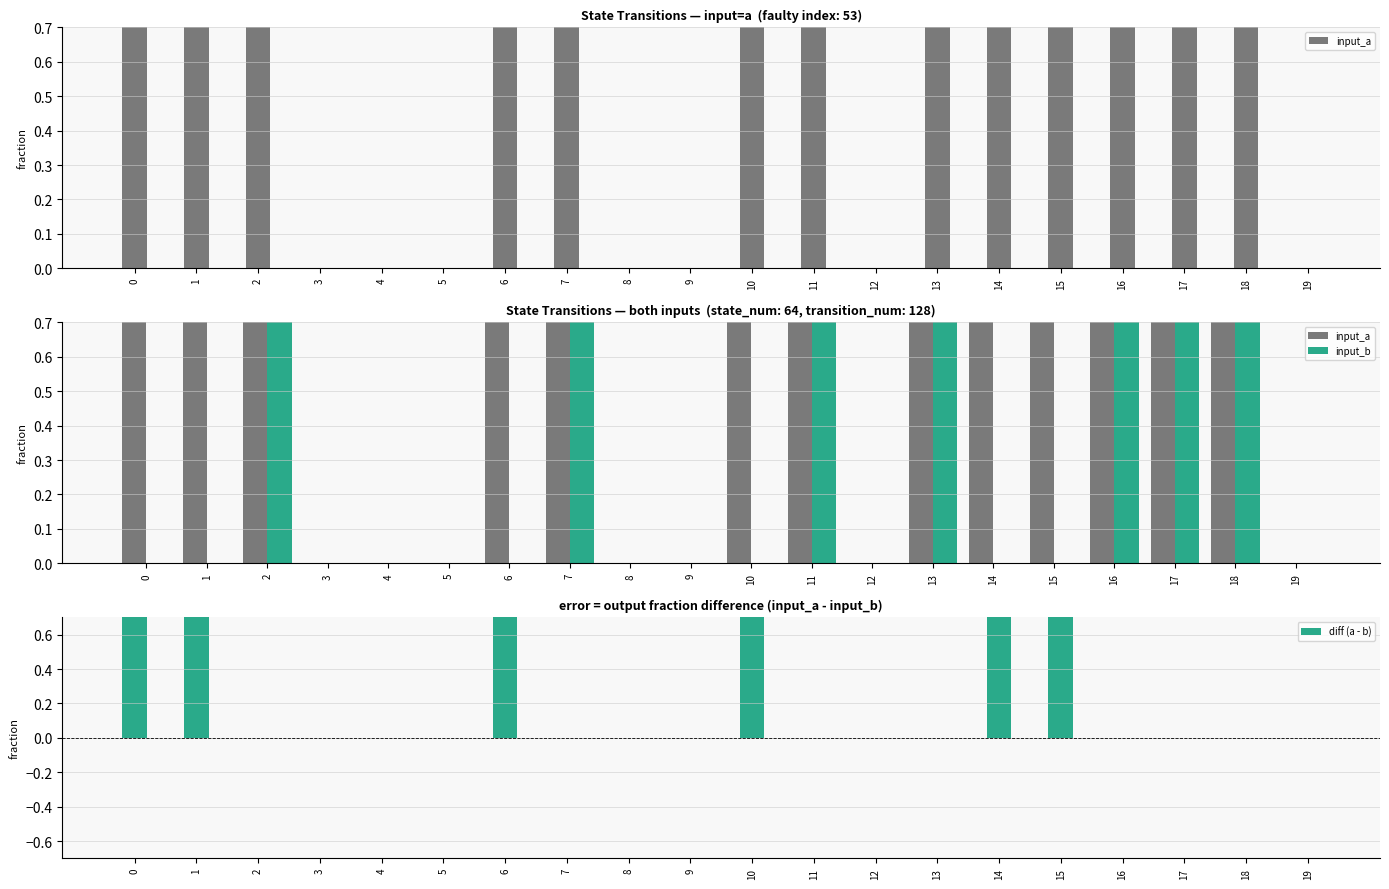

How many values in the diff (a - b) series exceed 0?

6